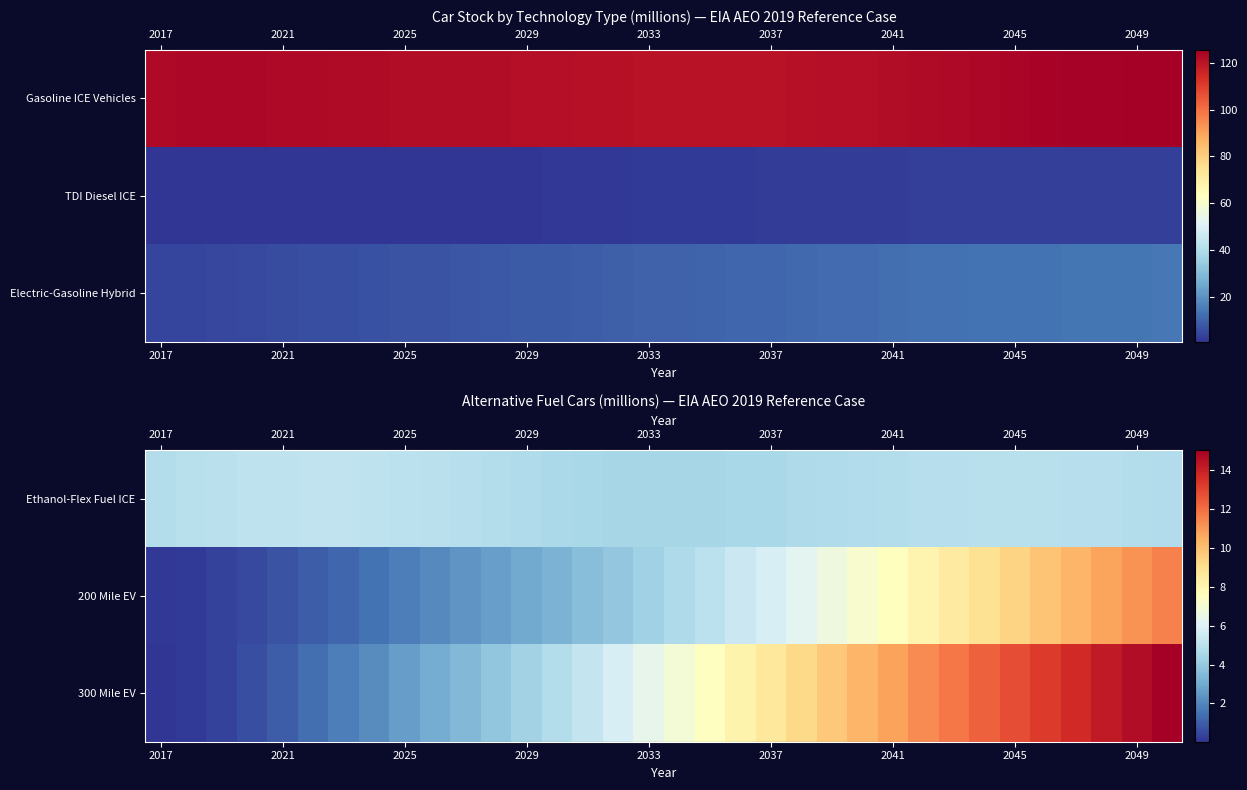

Count the number of categories in the chart.

34